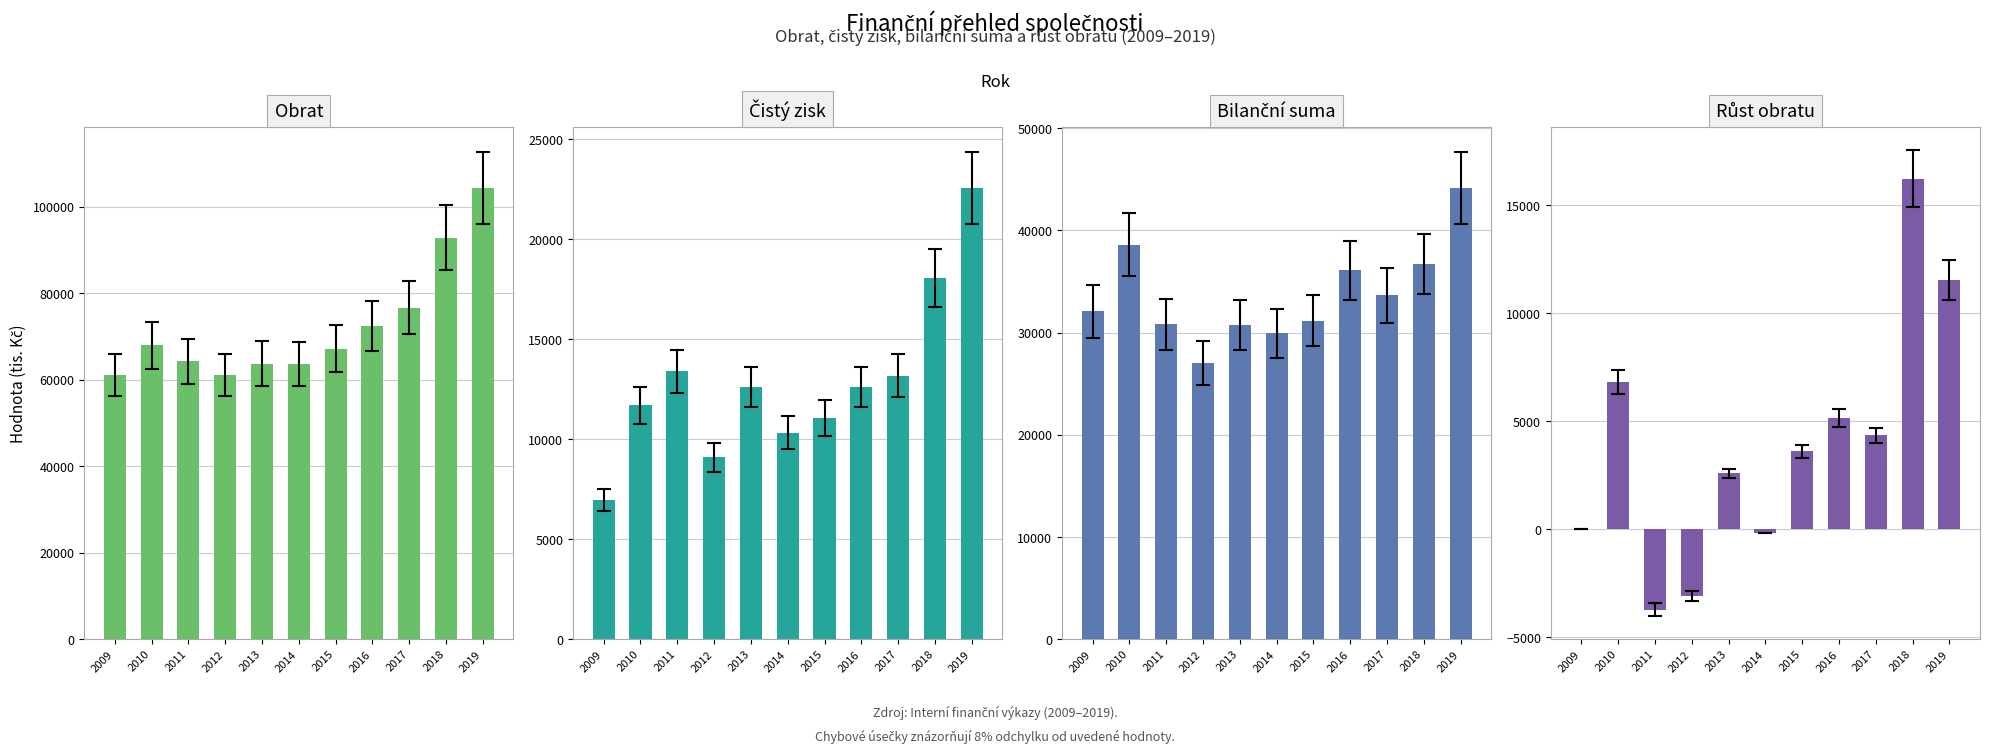

Reading left to right, transcribe all the data shown in this chart.

Obrat: 2009=61160	2010=67974	2011=64259	2012=61174	2013=63775	2014=63594	2015=67197	2016=72345	2017=76690	2018=92918	2019=104449
Čistý zisk: 2009=6962	2010=11690	2011=13399	2012=9092	2013=12622	2014=10314	2015=11054	2016=12619	2017=13181	2018=18063	2019=22571
Bilanční suma: 2009=32075	2010=38581	2011=30801	2012=27022	2013=30758	2014=29937	2015=31164	2016=36115	2017=33632	2018=36739	2019=44179
Růst obratu: 2009=0	2010=6814	2011=-3715	2012=-3085	2013=2601	2014=-181	2015=3603	2016=5148	2017=4345	2018=16228	2019=11531